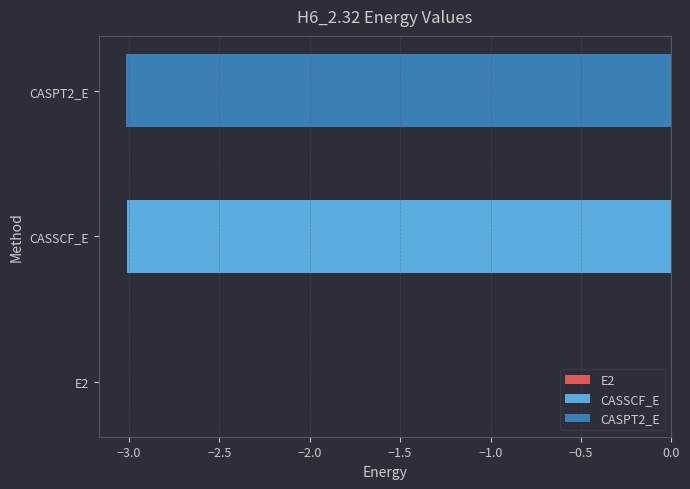

Count the number of values greater than -3.

1